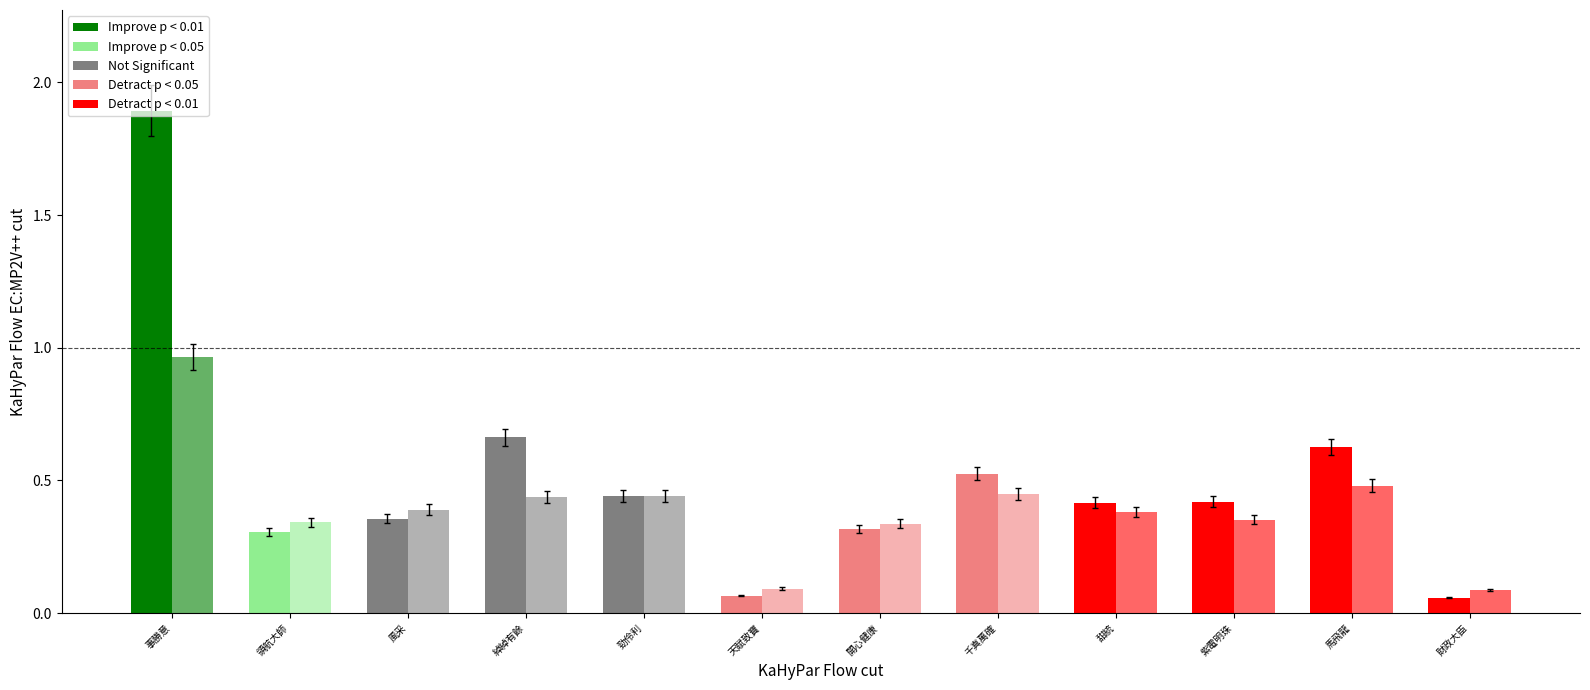

True or false: PInTenThousand has a value of 0.5 at 馬飛龍.

True